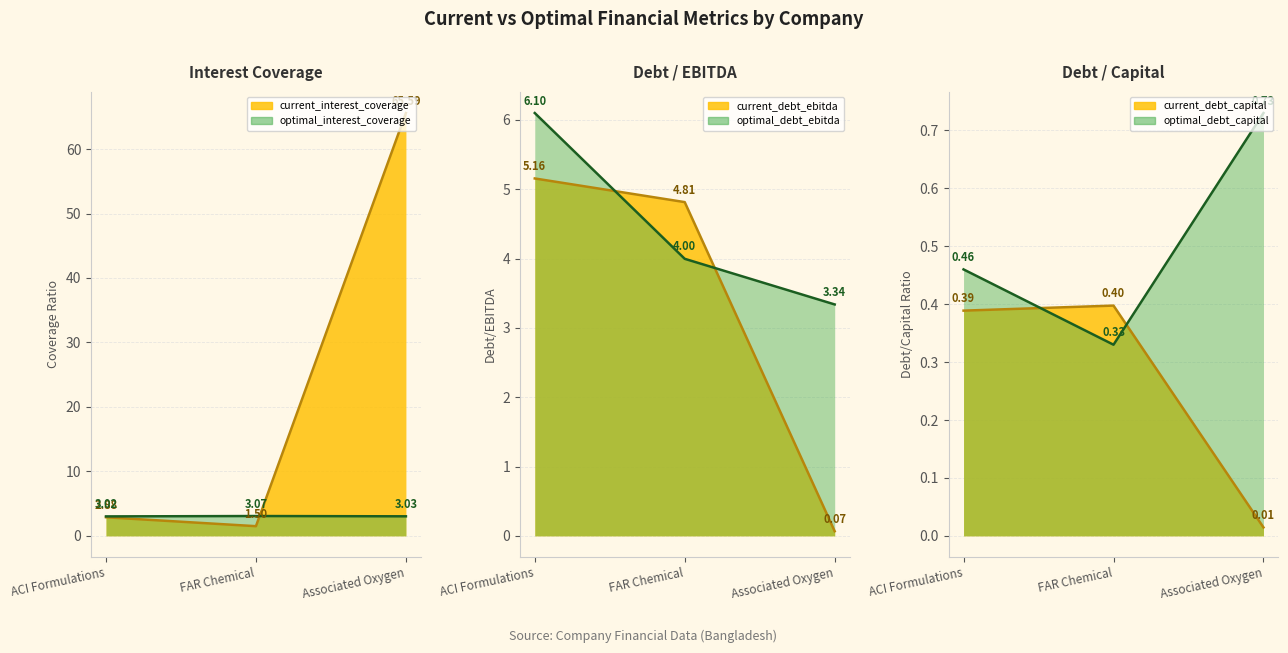

What is the difference between the maximum and minimum values in the optimal_debt_capital series?

0.4